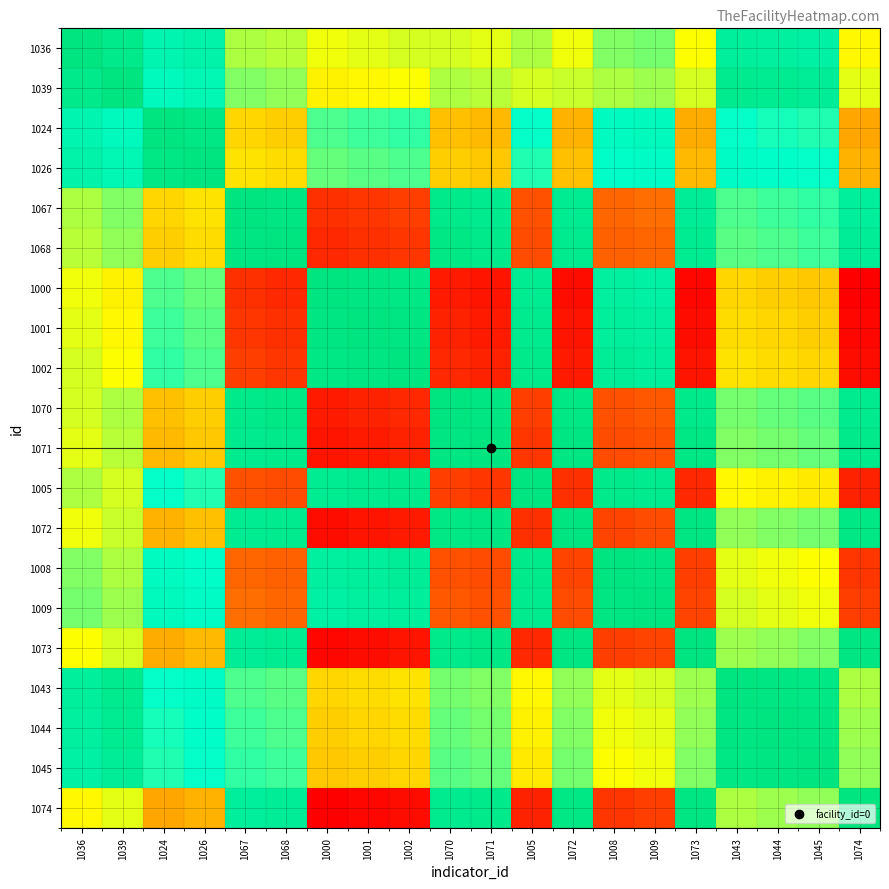

Reading left to right, what are all the values shown in this chart?

1036: 1036=1.0	1039=1.0	1024=0.8	1026=0.9	1067=0.6	1068=0.6	1000=0.5	1001=0.5	1002=0.5	1070=0.5	1071=0.5	1005=0.6	1072=0.5	1008=0.6	1009=0.6	1073=0.5	1043=0.9	1044=0.9	1045=0.9	1074=0.5
1039: 1036=1.0	1039=1.0	1024=0.8	1026=0.8	1067=0.6	1068=0.6	1000=0.5	1001=0.5	1002=0.5	1070=0.6	1071=0.6	1005=0.5	1072=0.6	1008=0.6	1009=0.6	1073=0.5	1043=0.9	1044=0.9	1045=0.9	1074=0.5
1024: 1036=0.8	1039=0.8	1024=1.0	1026=1.0	1067=0.4	1068=0.4	1000=0.7	1001=0.7	1002=0.7	1070=0.4	1071=0.4	1005=0.7	1072=0.4	1008=0.8	1009=0.8	1073=0.3	1043=0.7	1044=0.7	1045=0.7	1074=0.3
1026: 1036=0.9	1039=0.8	1024=1.0	1026=1.0	1067=0.4	1068=0.4	1000=0.6	1001=0.7	1002=0.7	1070=0.4	1071=0.4	1005=0.7	1072=0.4	1008=0.8	1009=0.8	1073=0.4	1043=0.8	1044=0.8	1045=0.7	1074=0.4
1067: 1036=0.6	1039=0.6	1024=0.4	1026=0.4	1067=1.0	1068=1.0	1000=0.1	1001=0.1	1002=0.1	1070=1.0	1071=0.9	1005=0.2	1072=0.9	1008=0.2	1009=0.2	1073=0.9	1043=0.7	1044=0.7	1045=0.7	1074=0.9
1068: 1036=0.6	1039=0.6	1024=0.4	1026=0.4	1067=1.0	1068=1.0	1000=0.1	1001=0.1	1002=0.1	1070=1.0	1071=1.0	1005=0.1	1072=0.9	1008=0.2	1009=0.2	1073=0.9	1043=0.7	1044=0.7	1045=0.7	1074=0.9
1000: 1036=0.5	1039=0.5	1024=0.7	1026=0.6	1067=0.1	1068=0.1	1000=1.0	1001=1.0	1002=1.0	1070=0.1	1071=0.0	1005=0.9	1072=0.0	1008=0.9	1009=0.9	1073=0.0	1043=0.4	1044=0.4	1045=0.4	1074=0.0
1001: 1036=0.5	1039=0.5	1024=0.7	1026=0.7	1067=0.1	1068=0.1	1000=1.0	1001=1.0	1002=1.0	1070=0.1	1071=0.1	1005=0.9	1072=0.0	1008=0.9	1009=0.9	1073=0.0	1043=0.4	1044=0.4	1045=0.4	1074=0.0
1002: 1036=0.5	1039=0.5	1024=0.7	1026=0.7	1067=0.1	1068=0.1	1000=1.0	1001=1.0	1002=1.0	1070=0.1	1071=0.1	1005=1.0	1072=0.1	1008=0.9	1009=0.9	1073=0.0	1043=0.4	1044=0.4	1045=0.4	1074=0.0
1070: 1036=0.5	1039=0.6	1024=0.4	1026=0.4	1067=1.0	1068=1.0	1000=0.1	1001=0.1	1002=0.1	1070=1.0	1071=1.0	1005=0.1	1072=1.0	1008=0.2	1009=0.2	1073=1.0	1043=0.6	1044=0.6	1045=0.7	1074=0.9
1071: 1036=0.5	1039=0.6	1024=0.4	1026=0.4	1067=0.9	1068=1.0	1000=0.0	1001=0.1	1002=0.1	1070=1.0	1071=1.0	1005=0.1	1072=1.0	1008=0.1	1009=0.2	1073=1.0	1043=0.6	1044=0.6	1045=0.6	1074=1.0
1005: 1036=0.6	1039=0.5	1024=0.7	1026=0.7	1067=0.2	1068=0.1	1000=0.9	1001=0.9	1002=1.0	1070=0.1	1071=0.1	1005=1.0	1072=0.1	1008=1.0	1009=0.9	1073=0.1	1043=0.5	1044=0.5	1045=0.5	1074=0.1
1072: 1036=0.5	1039=0.6	1024=0.4	1026=0.4	1067=0.9	1068=0.9	1000=0.0	1001=0.0	1002=0.1	1070=1.0	1071=1.0	1005=0.1	1072=1.0	1008=0.1	1009=0.1	1073=1.0	1043=0.6	1044=0.6	1045=0.6	1074=1.0
1008: 1036=0.6	1039=0.6	1024=0.8	1026=0.8	1067=0.2	1068=0.2	1000=0.9	1001=0.9	1002=0.9	1070=0.2	1071=0.1	1005=1.0	1072=0.1	1008=1.0	1009=1.0	1073=0.1	1043=0.5	1044=0.5	1045=0.5	1074=0.1
1009: 1036=0.6	1039=0.6	1024=0.8	1026=0.8	1067=0.2	1068=0.2	1000=0.9	1001=0.9	1002=0.9	1070=0.2	1071=0.2	1005=0.9	1072=0.1	1008=1.0	1009=1.0	1073=0.1	1043=0.5	1044=0.5	1045=0.5	1074=0.1
1073: 1036=0.5	1039=0.5	1024=0.3	1026=0.4	1067=0.9	1068=0.9	1000=0.0	1001=0.0	1002=0.0	1070=1.0	1071=1.0	1005=0.1	1072=1.0	1008=0.1	1009=0.1	1073=1.0	1043=0.6	1044=0.6	1045=0.6	1074=1.0
1043: 1036=0.9	1039=0.9	1024=0.7	1026=0.8	1067=0.7	1068=0.7	1000=0.4	1001=0.4	1002=0.4	1070=0.6	1071=0.6	1005=0.5	1072=0.6	1008=0.5	1009=0.5	1073=0.6	1043=1.0	1044=1.0	1045=1.0	1074=0.6
1044: 1036=0.9	1039=0.9	1024=0.7	1026=0.8	1067=0.7	1068=0.7	1000=0.4	1001=0.4	1002=0.4	1070=0.6	1071=0.6	1005=0.5	1072=0.6	1008=0.5	1009=0.5	1073=0.6	1043=1.0	1044=1.0	1045=1.0	1074=0.6
1045: 1036=0.9	1039=0.9	1024=0.7	1026=0.7	1067=0.7	1068=0.7	1000=0.4	1001=0.4	1002=0.4	1070=0.7	1071=0.6	1005=0.5	1072=0.6	1008=0.5	1009=0.5	1073=0.6	1043=1.0	1044=1.0	1045=1.0	1074=0.6
1074: 1036=0.5	1039=0.5	1024=0.3	1026=0.4	1067=0.9	1068=0.9	1000=0.0	1001=0.0	1002=0.0	1070=0.9	1071=1.0	1005=0.1	1072=1.0	1008=0.1	1009=0.1	1073=1.0	1043=0.6	1044=0.6	1045=0.6	1074=1.0